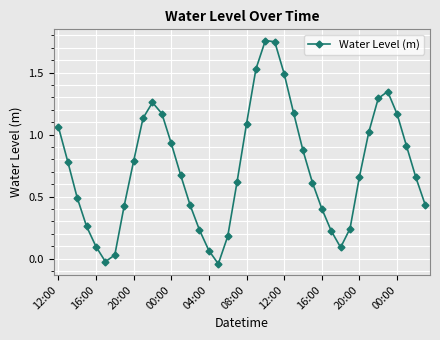

How many interior local peaks (higher than both neighbors) does the data have?

3